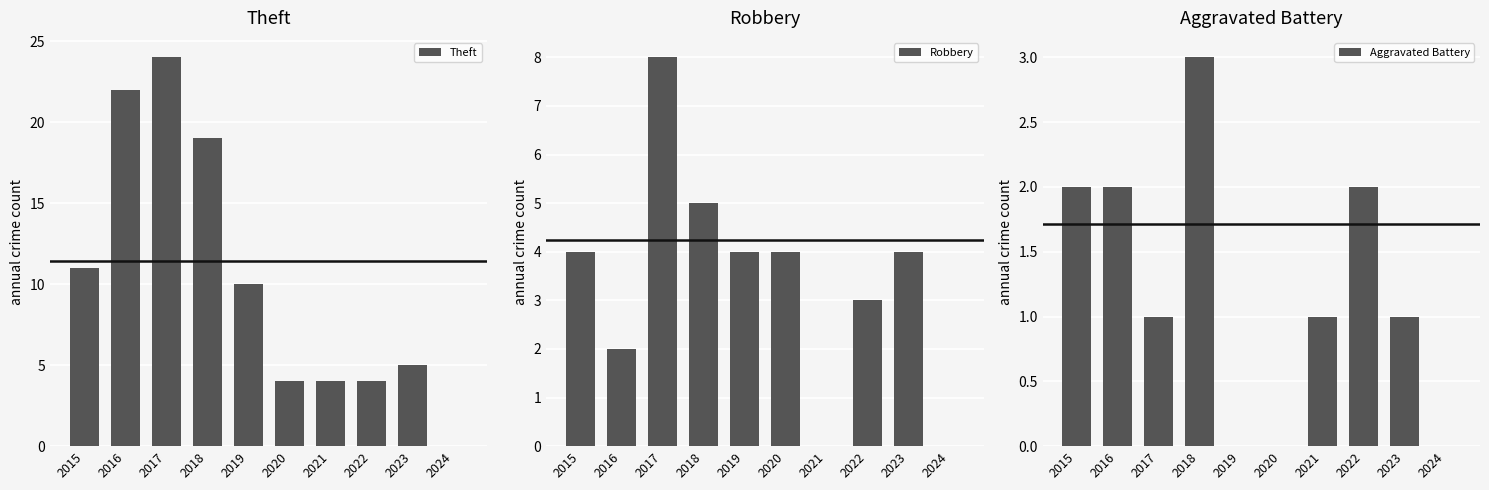

How many bars are there in each group?

3